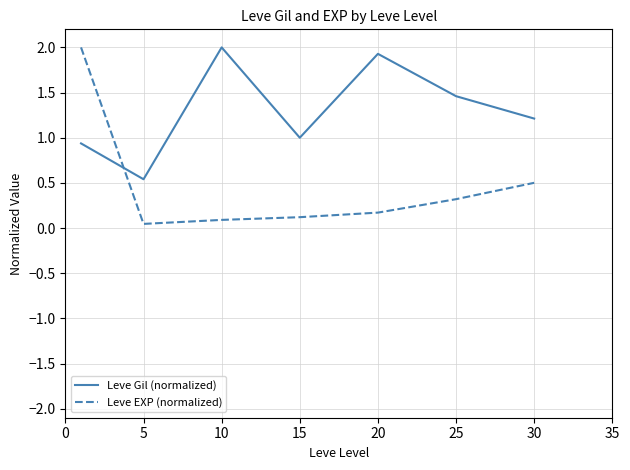

Rank the series by their average value, from highest to lowest.

Leve Gil (normalized), Leve EXP (normalized)